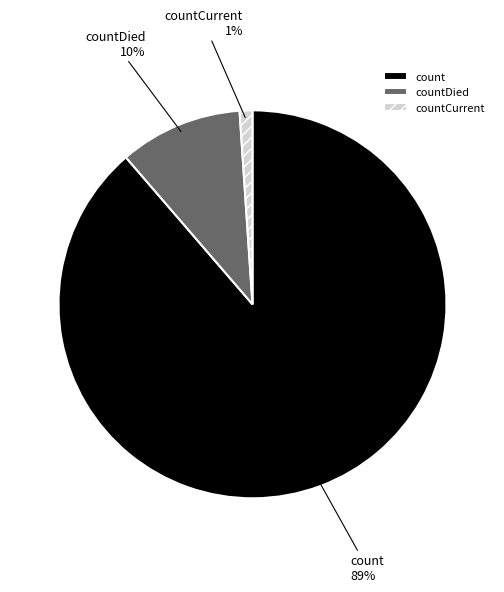

True or false: count accounts for 89% of the total.

True